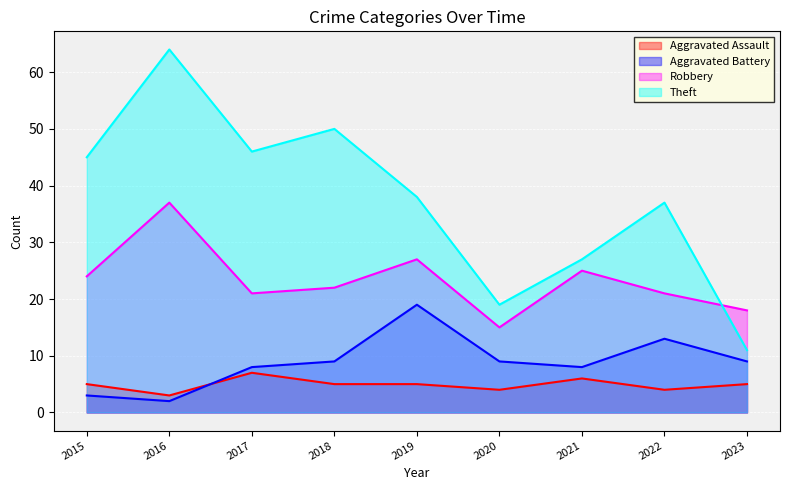

At which category is the sum across all series the highest?

2016